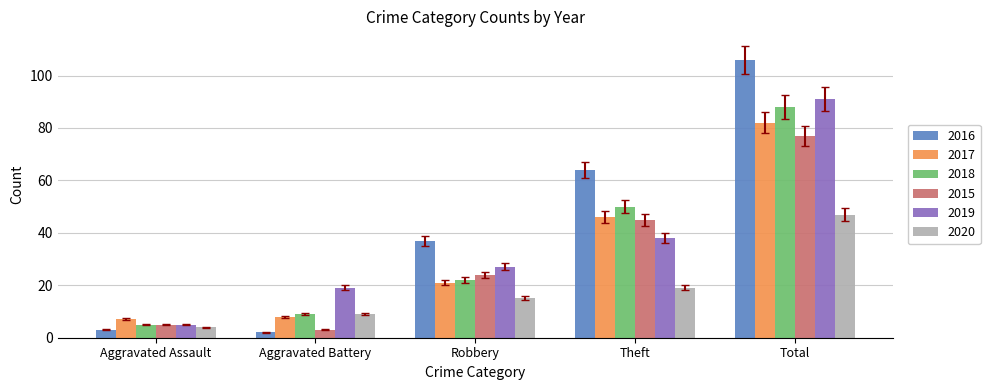

Is the value of 2019 at Aggravated Battery greater than the value of 2015 at Theft?

No